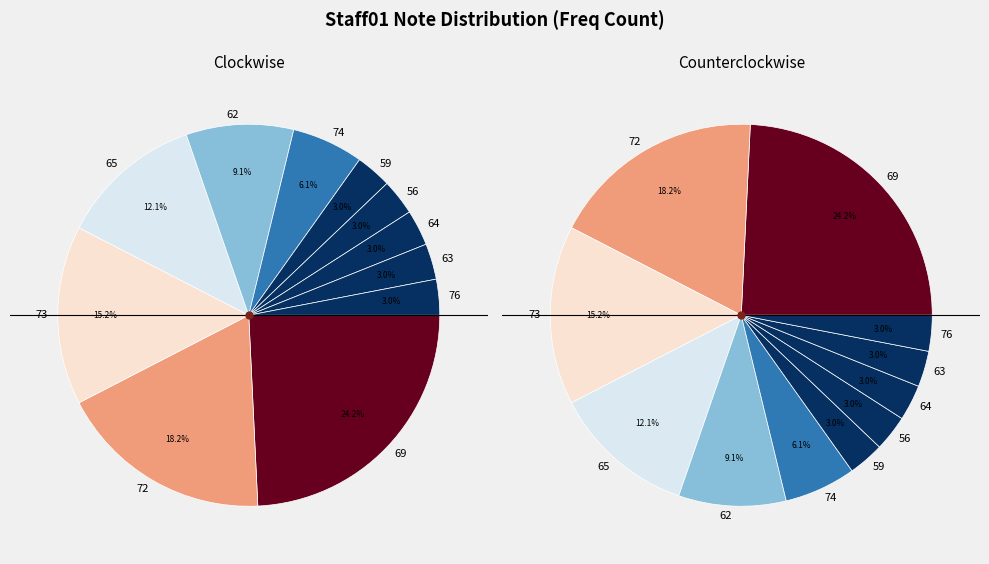

What is the ratio of the value at 69 to the value at 65?

2.0